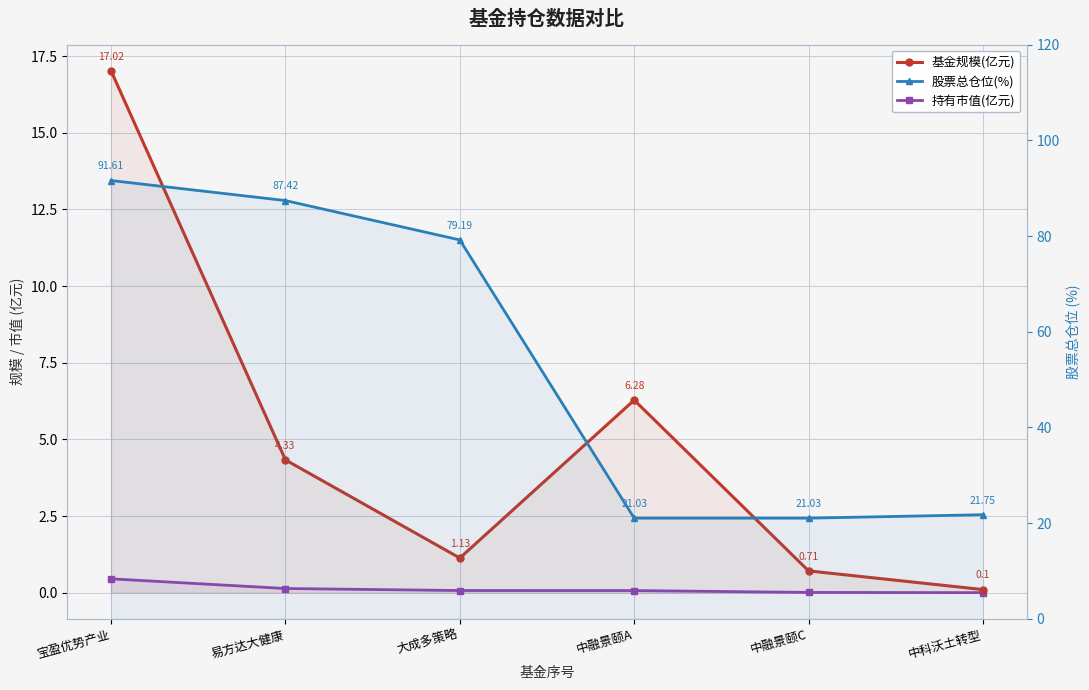

Between 中融景颐A and 中融景颐C, which series saw the biggest shift?

基金规模(亿元)